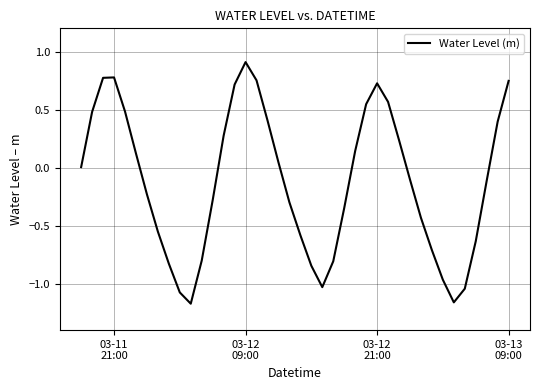

Does the chart have visible grid lines?

Yes